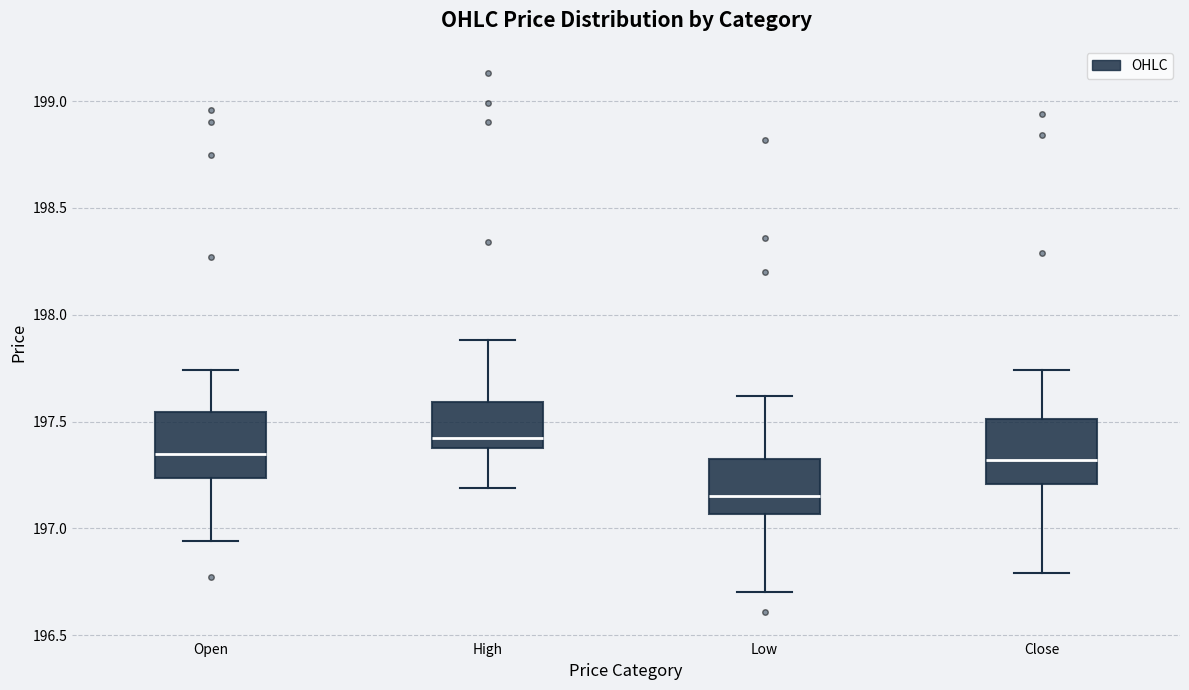

Which box's median line is the lowest?

Low